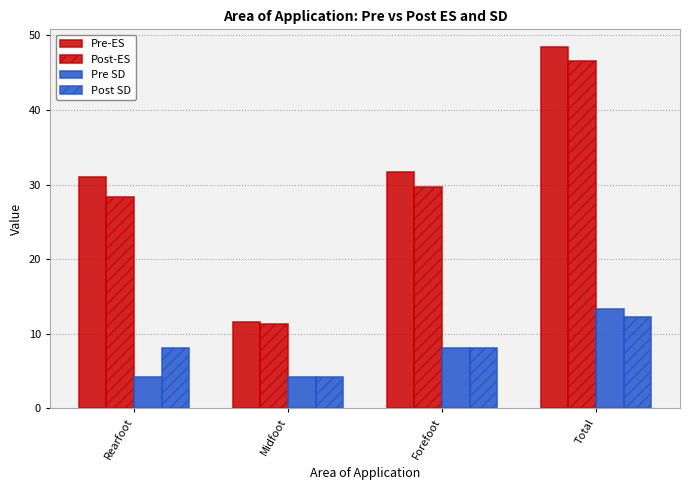

How many values in the Post-ES series are below 29?

2